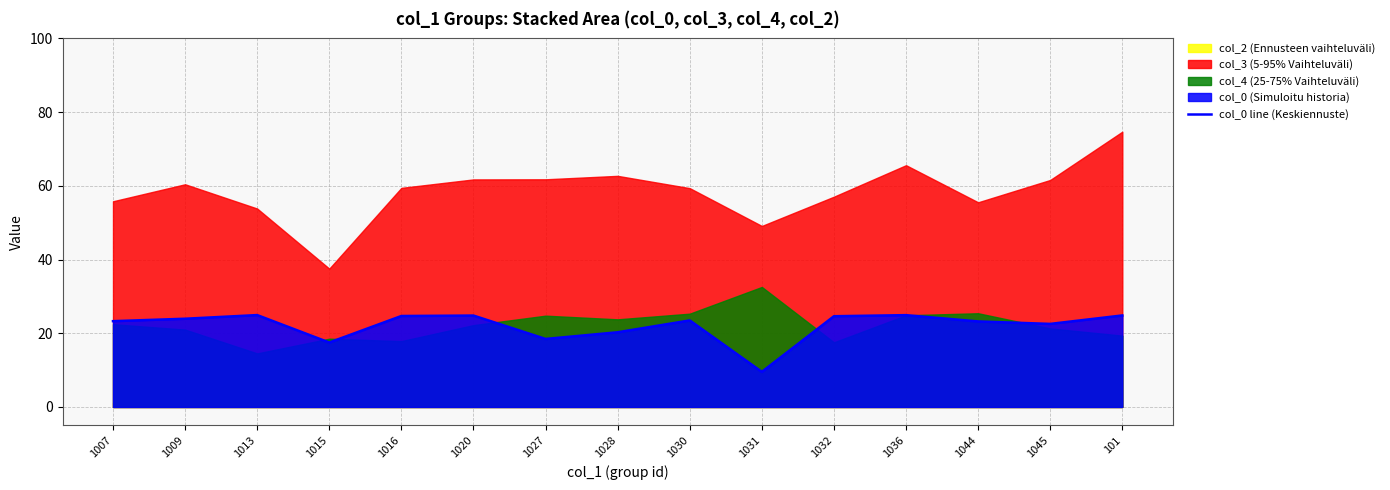

True or false: the data shows 37.2 at 101.

False